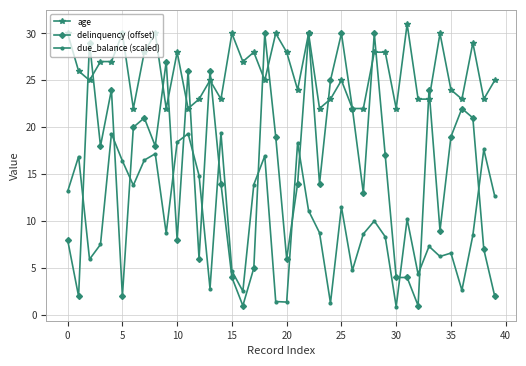

How many series are shown in this chart?

3